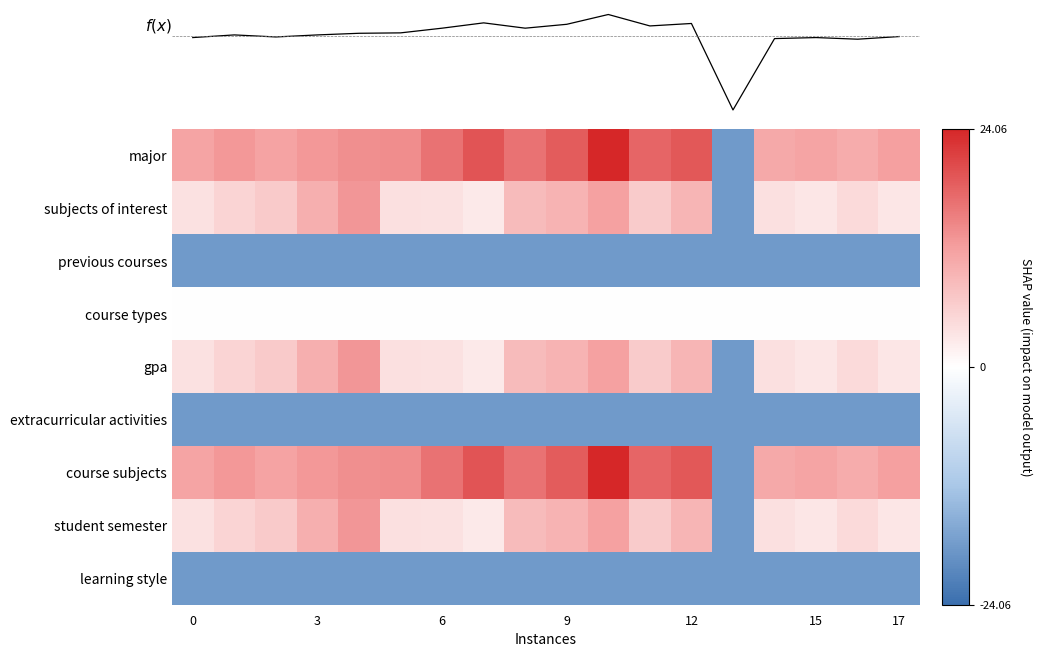

How many distinct data groups are displayed?

10